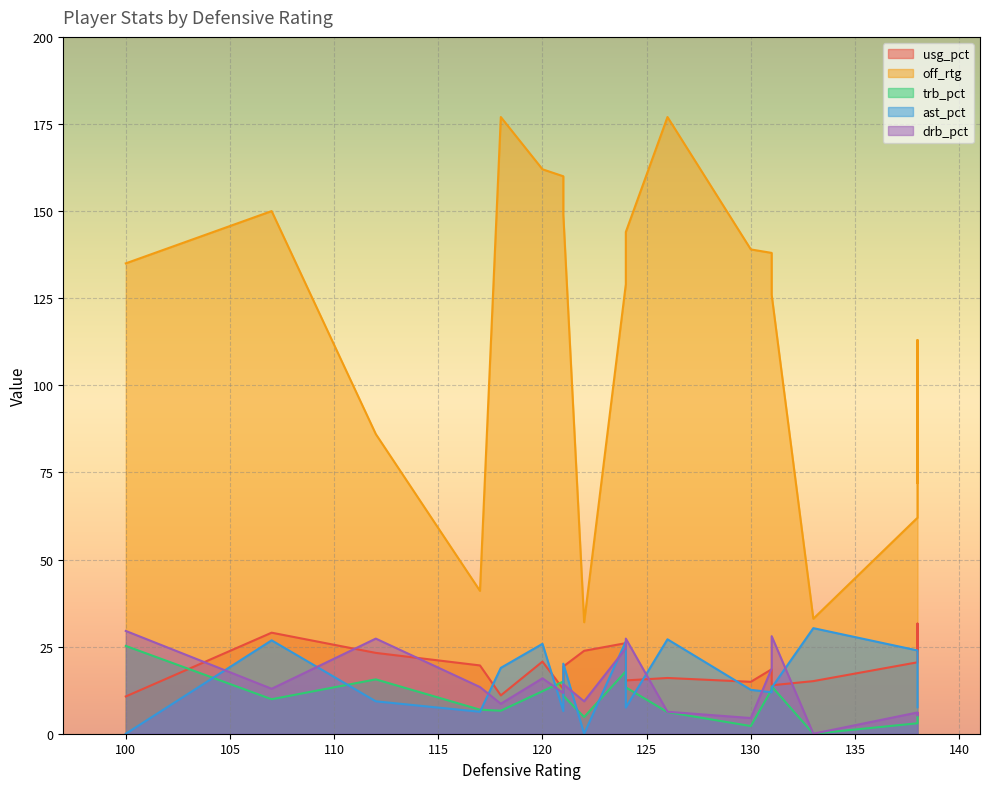

How many lines are shown in the chart?

5